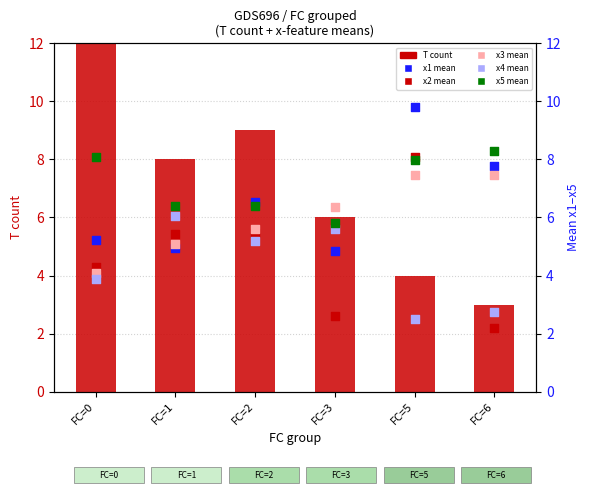

What is the total value across all series at FC=3?

31.2